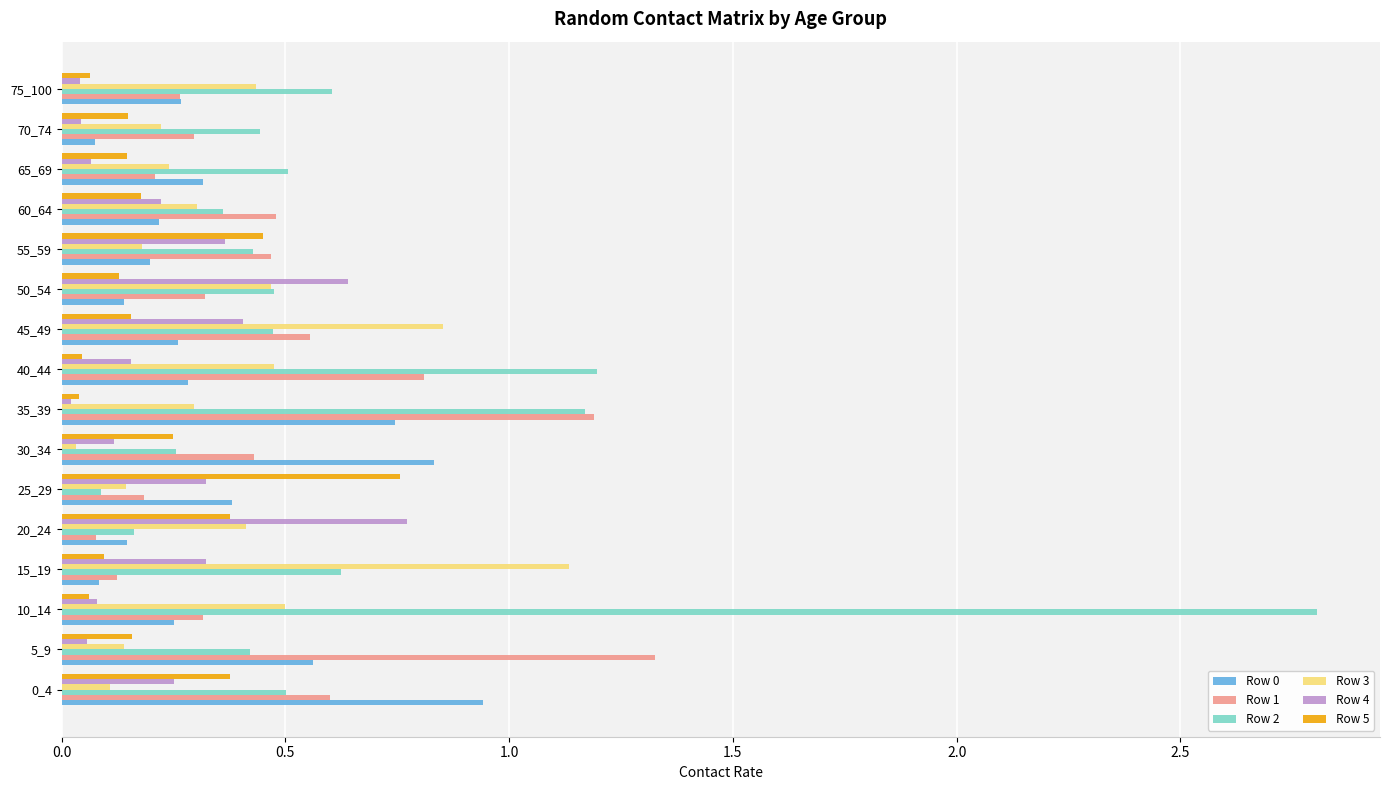

At which category is the sum across all series the highest?

10_14